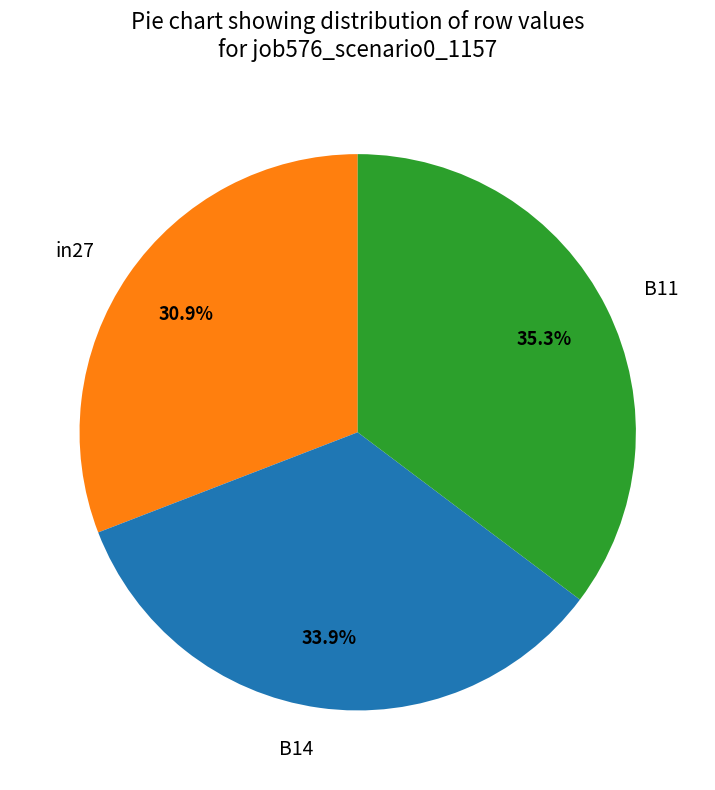

To the nearest percent, what is the difference between the in27 and B14 slice percentages?

3%